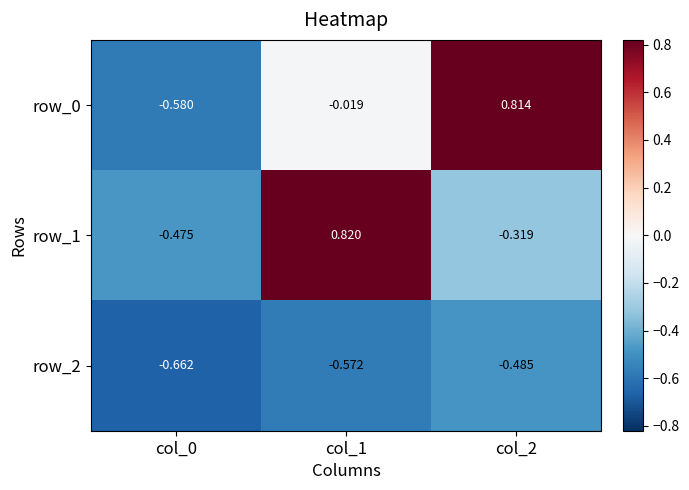

How many data points in row_1 are above 0?

1